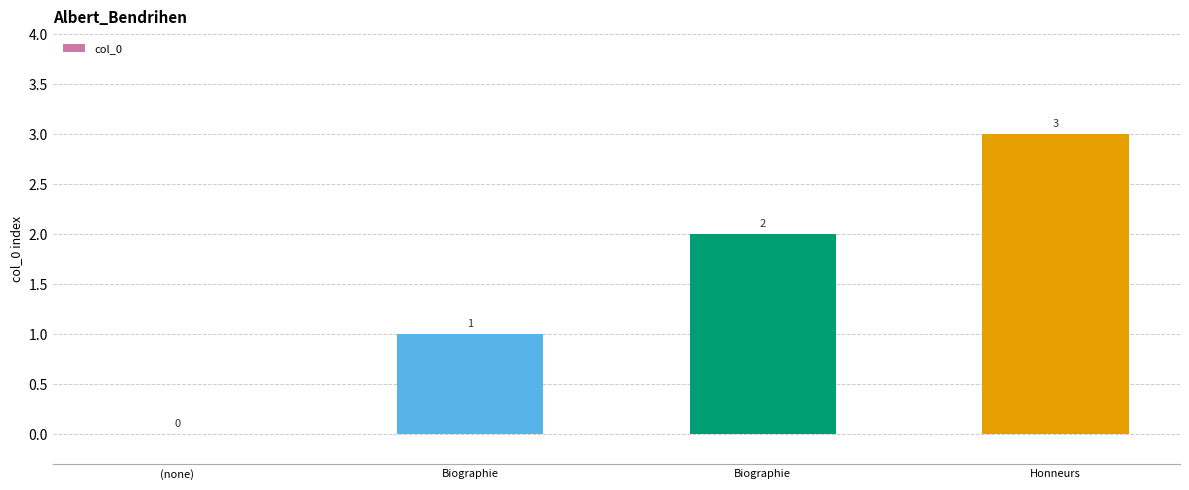

Is it true that the value at Biographie is 2?

True